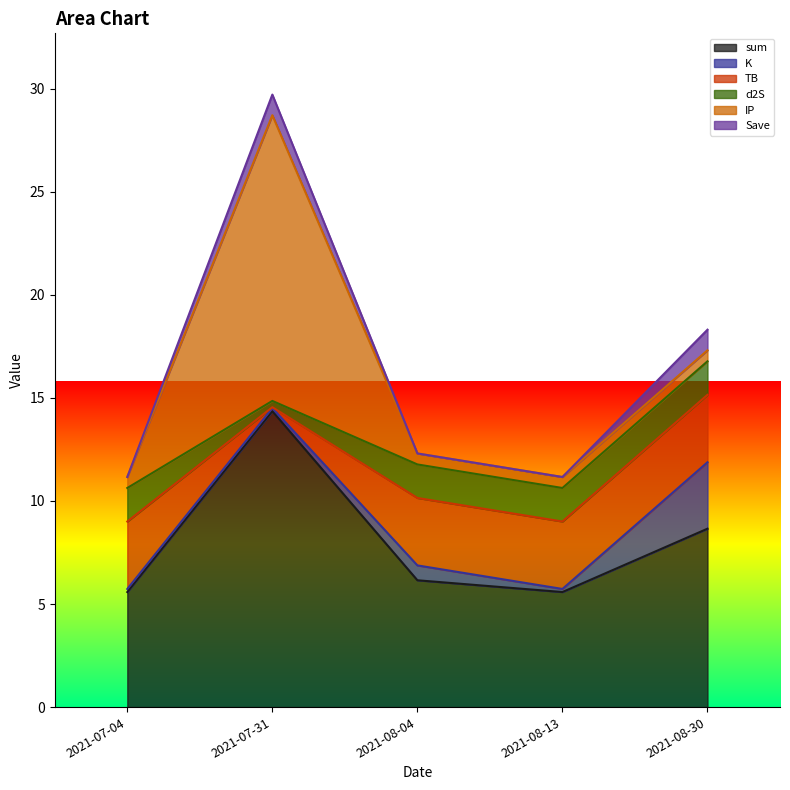

What is the average value of the TB series?

2.6